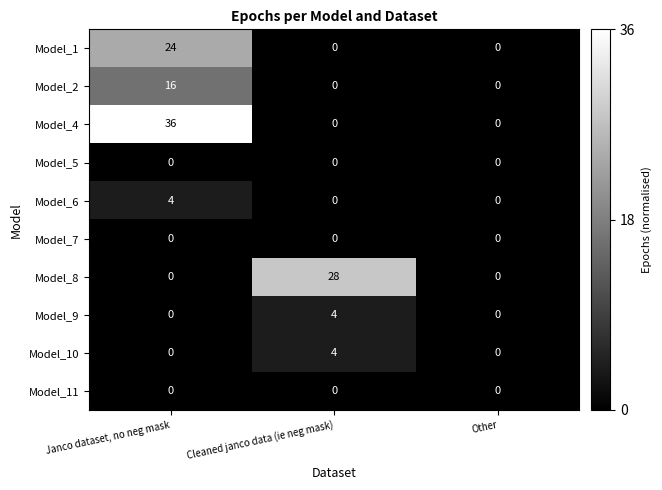

What is the maximum value shown in the chart?

36